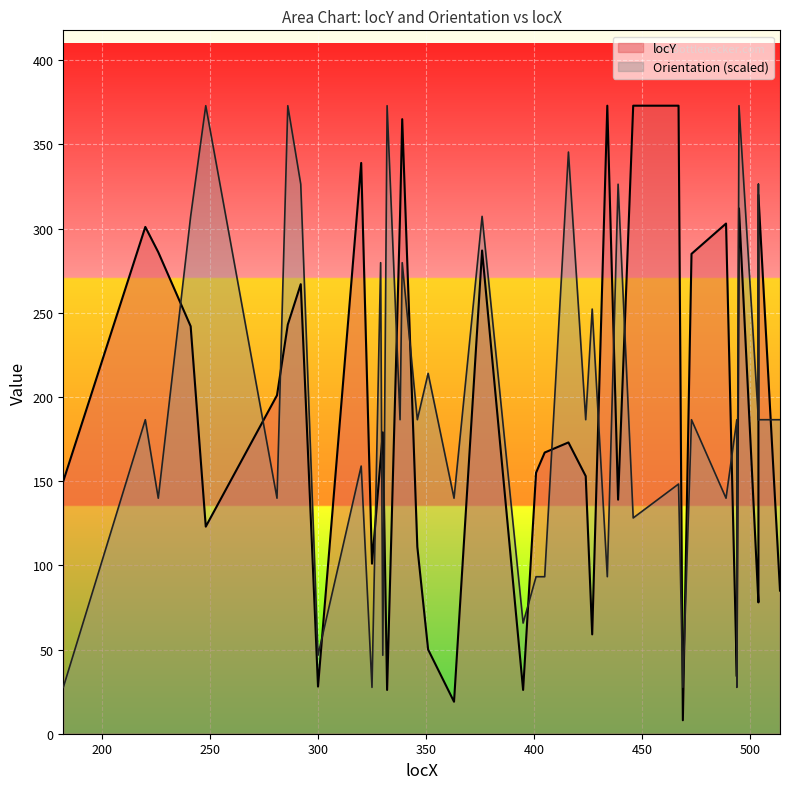

How many lines are shown in the chart?

2